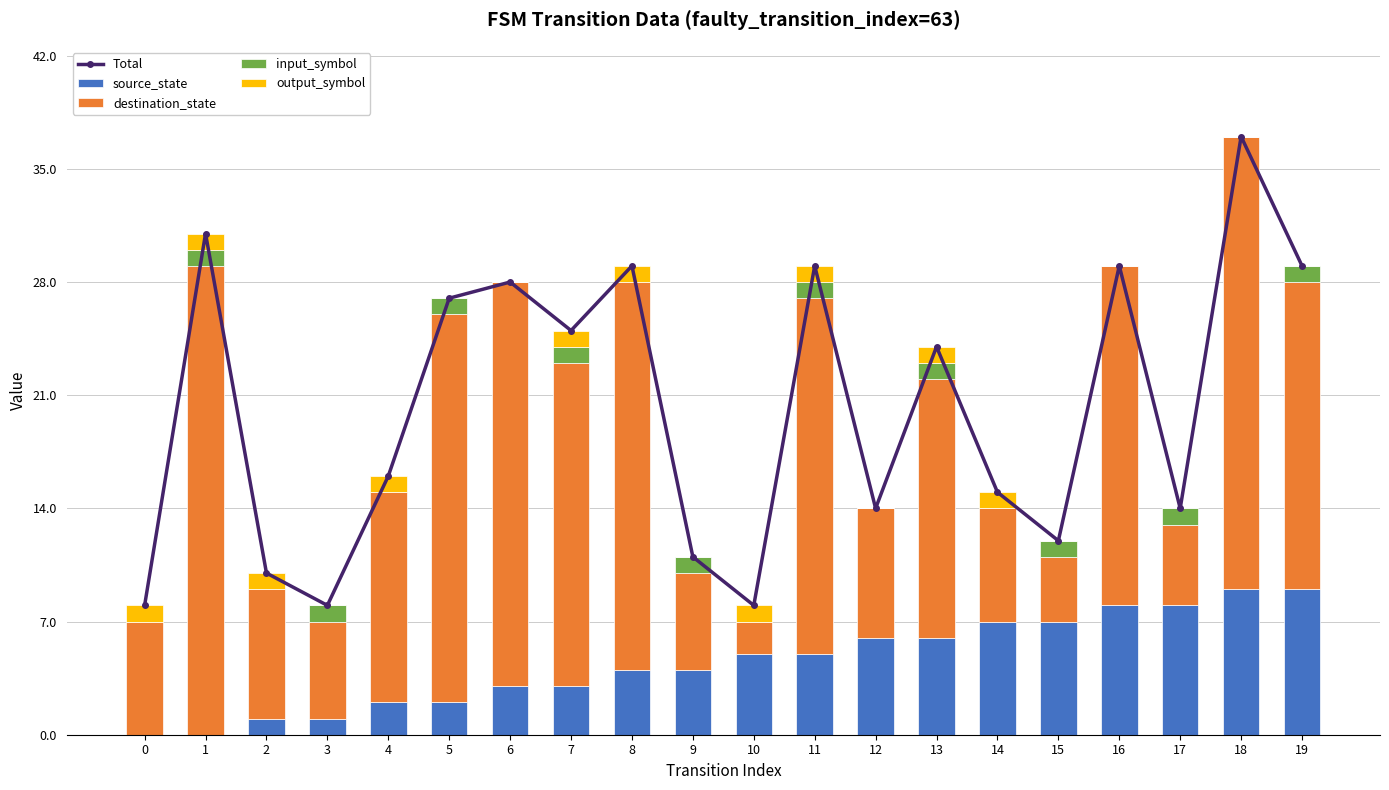

What are all the series names shown in the legend?

Total, source_state, destination_state, input_symbol, output_symbol